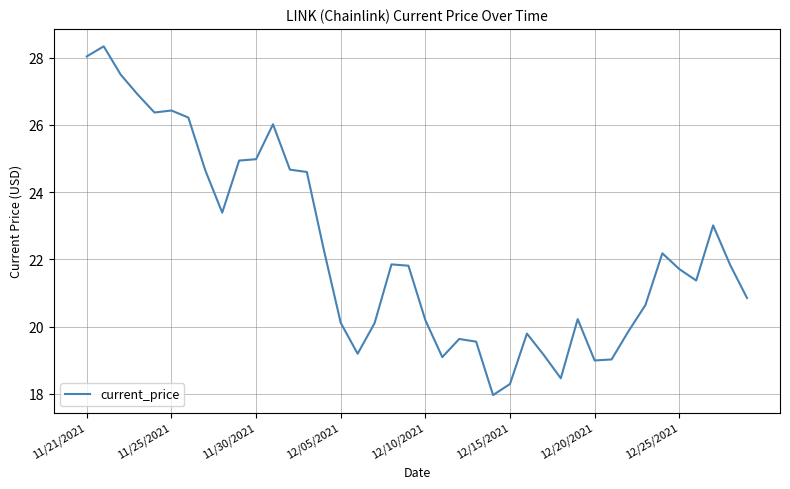

What is the difference between the maximum and minimum values?

10.4